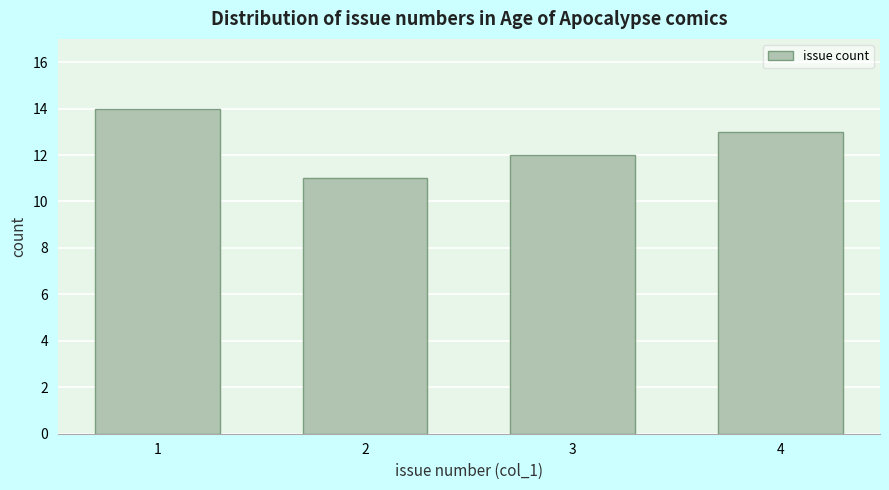

Reading left to right, extract all data points from this chart.

1=14	2=11	3=12	4=13